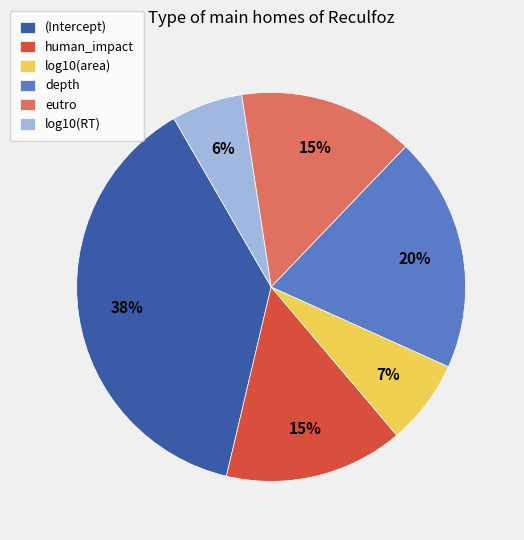

To the nearest percent, what portion does log10(area) represent?

7%